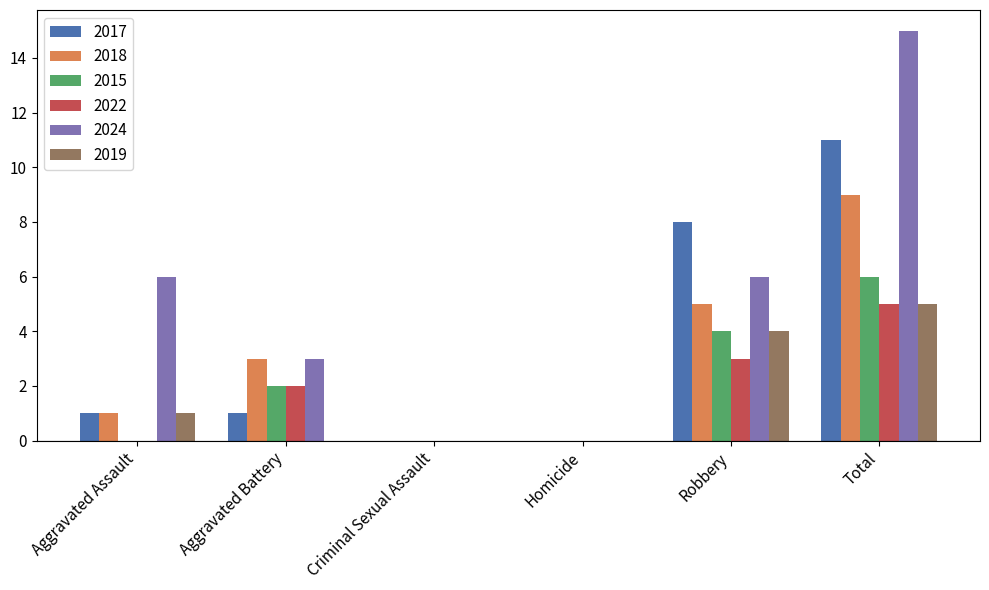

Are the bars horizontal?

No